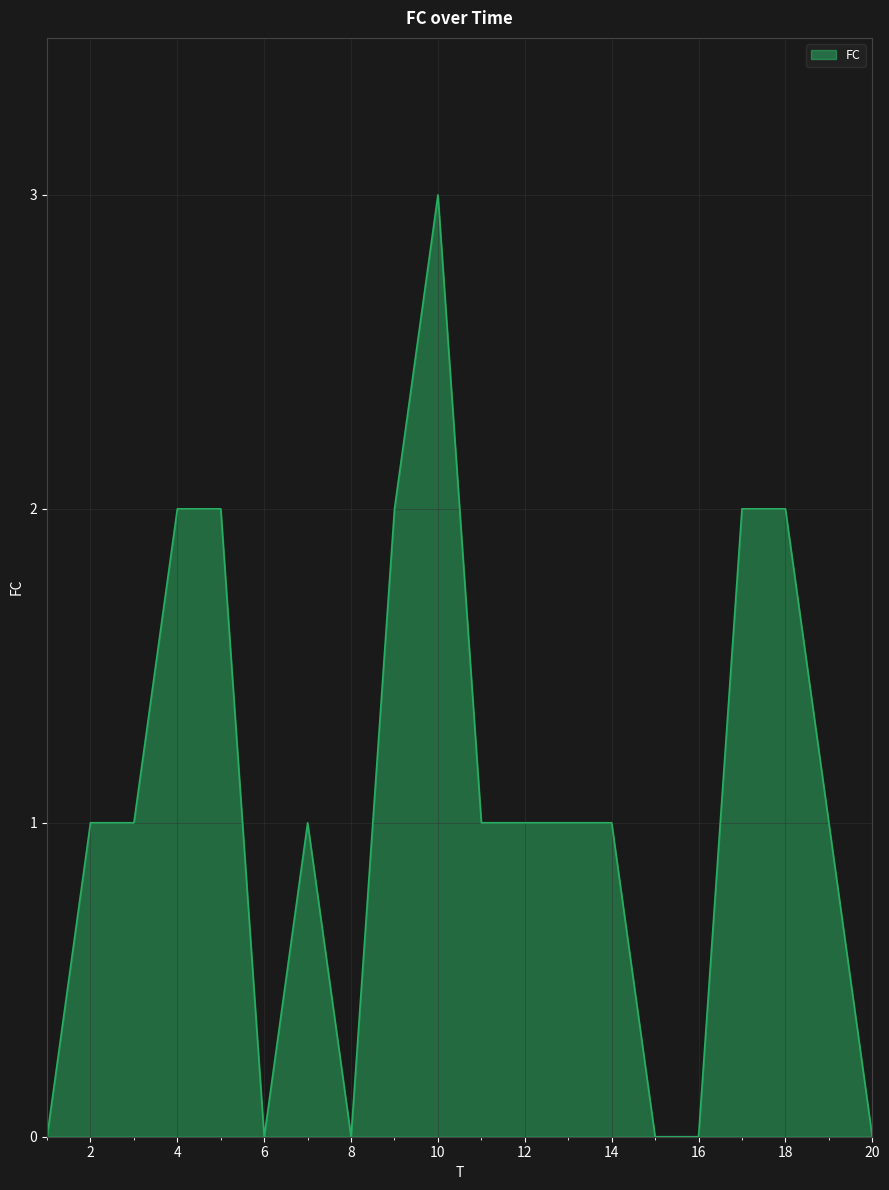

What is the difference between the maximum and minimum values?

3